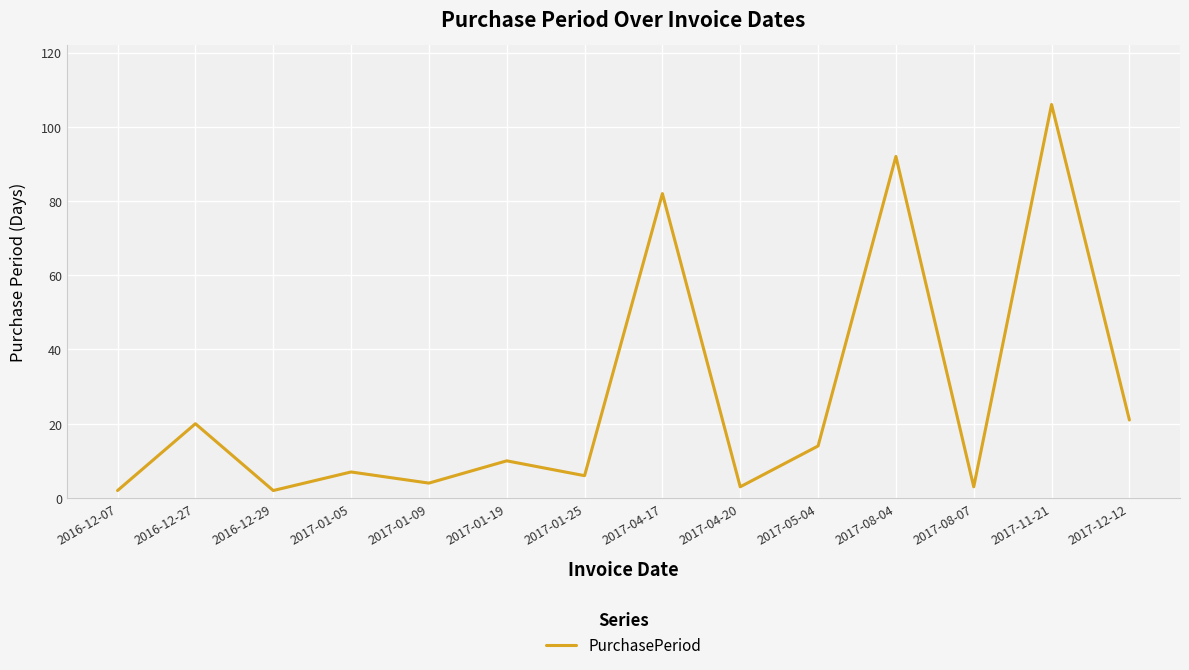

The value at 2017-05-04 is 14. True or false?

True